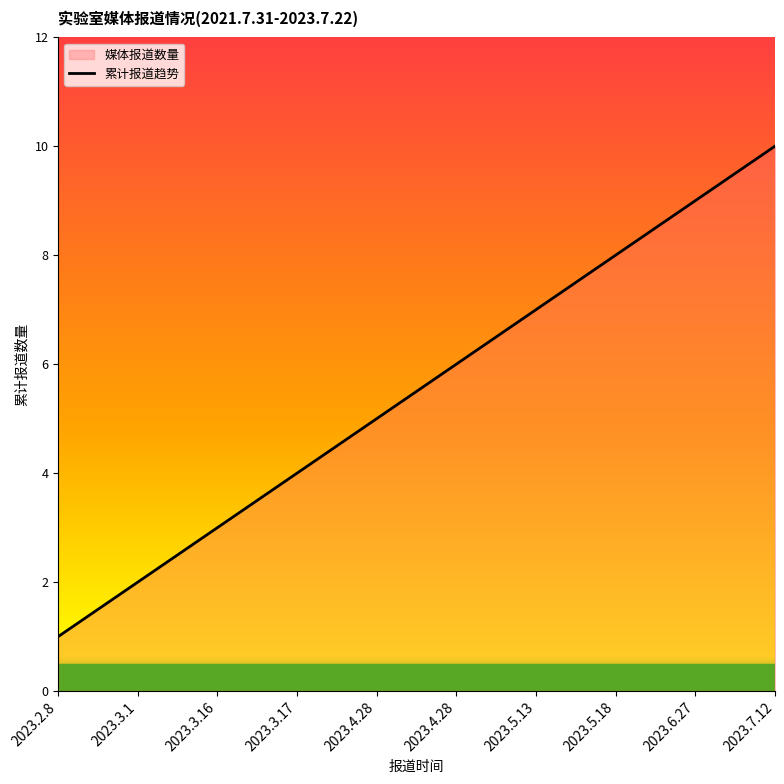

True or false: there are more than 1 points higher than both neighbors.

False